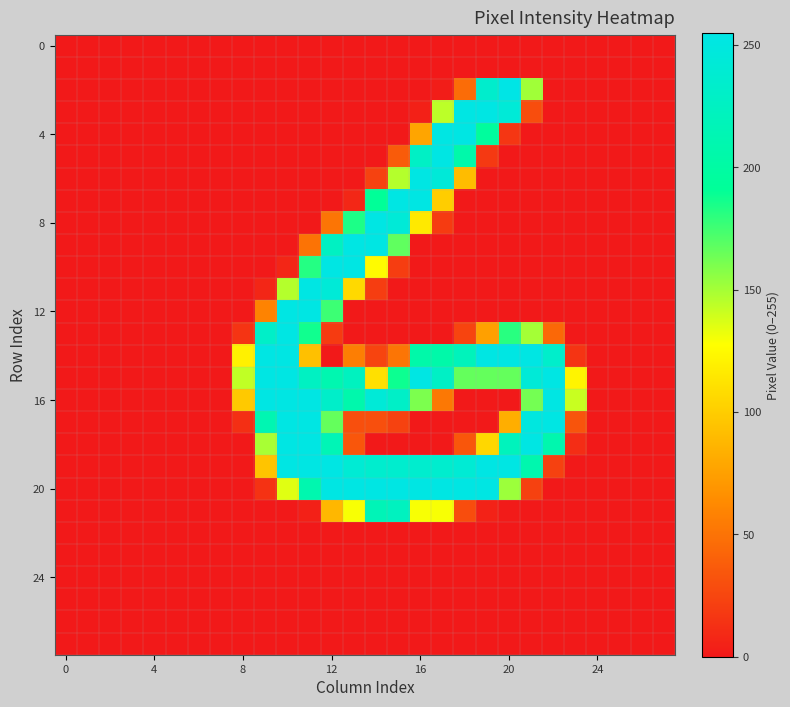

At how many categories does at least one series exceed 172?

14